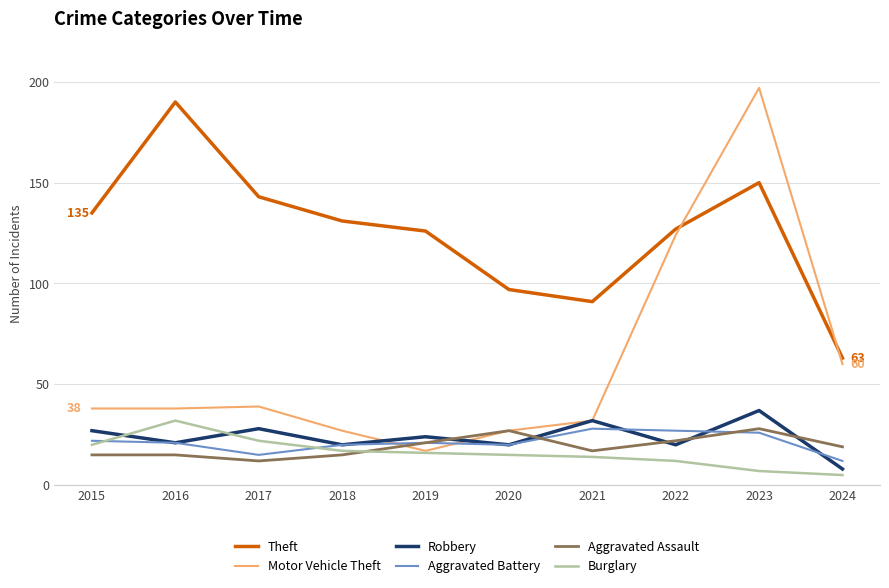

True or false: Burglary and Theft cross at least once.

False